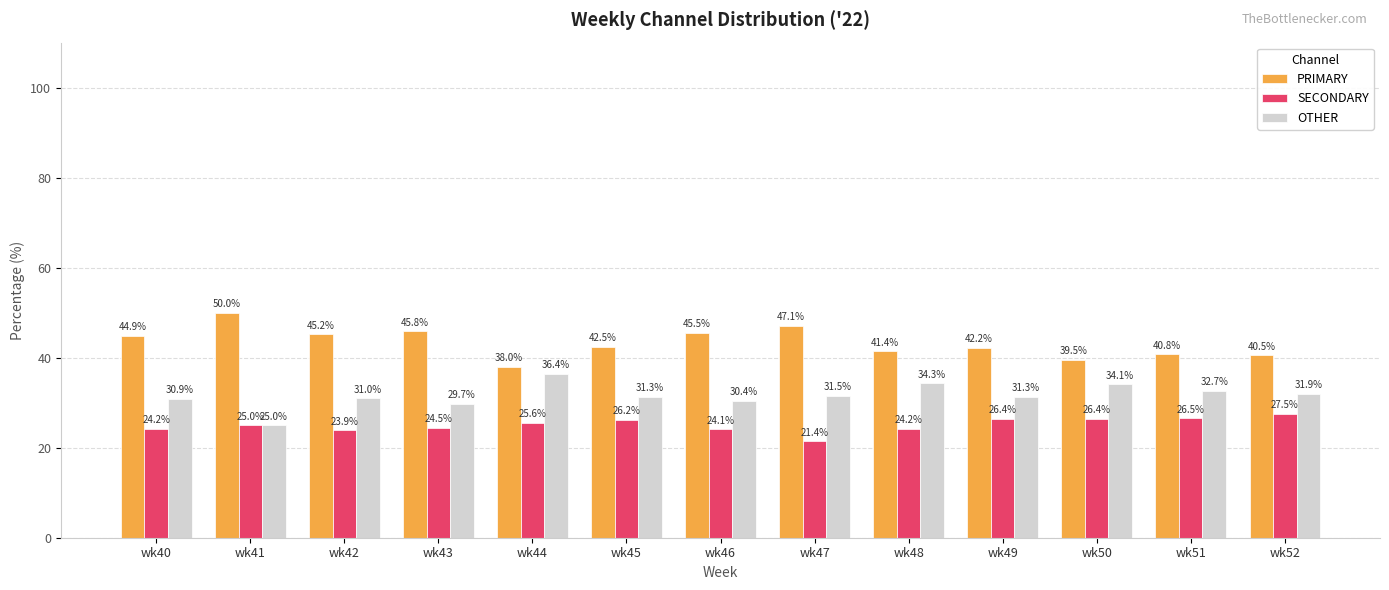

How many data points in OTHER are above 31?

8